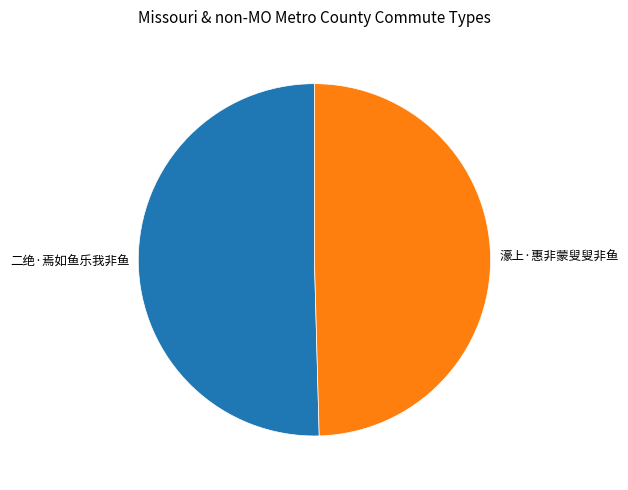

Is there any slice that represents more than half of the pie?

Yes